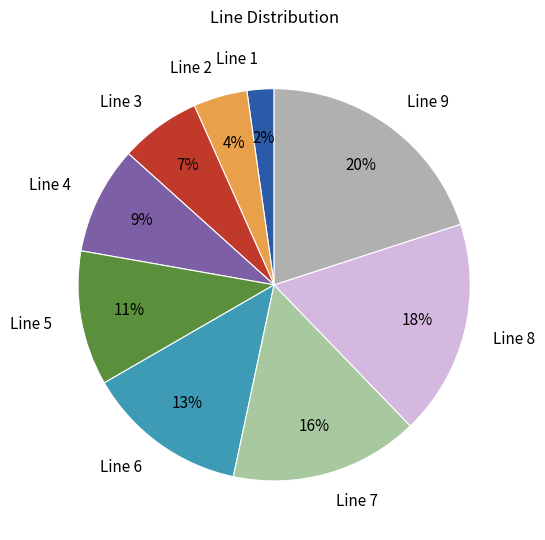

What is the ratio of the value at Line 4 to the value at Line 3?

1.3